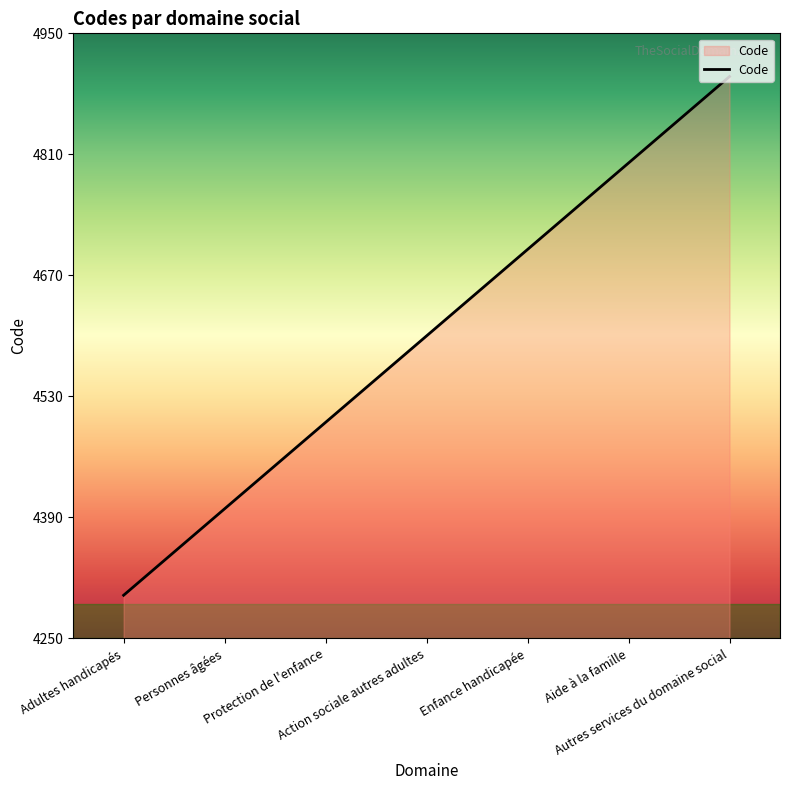

Reading right to left, transcribe all the data shown in this chart.

4900	4800	4700	4600	4500	4400	4300